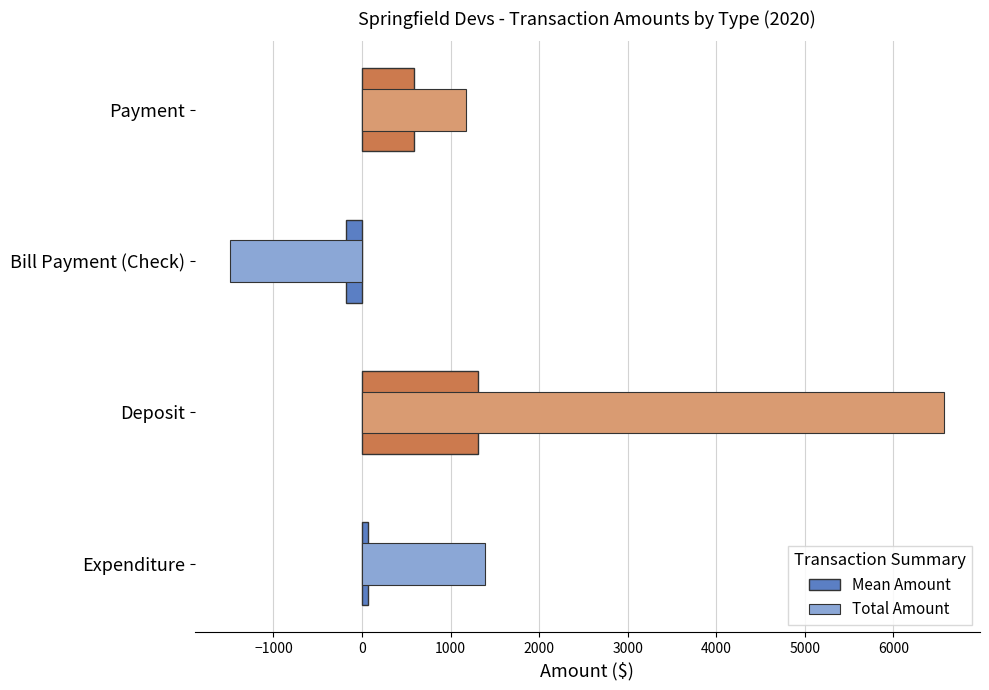

How many data points in Total Amount are above 1393?

2